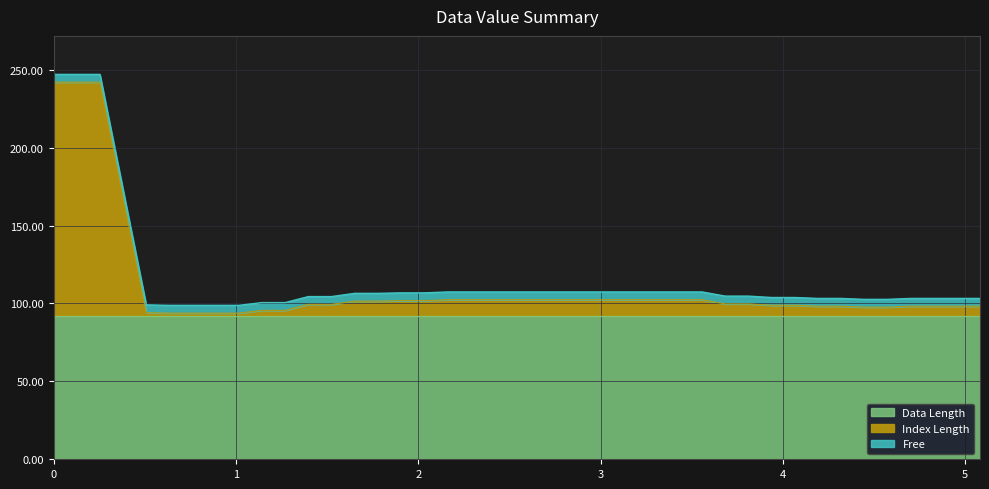

What is the maximum value for Data Length?

92.0